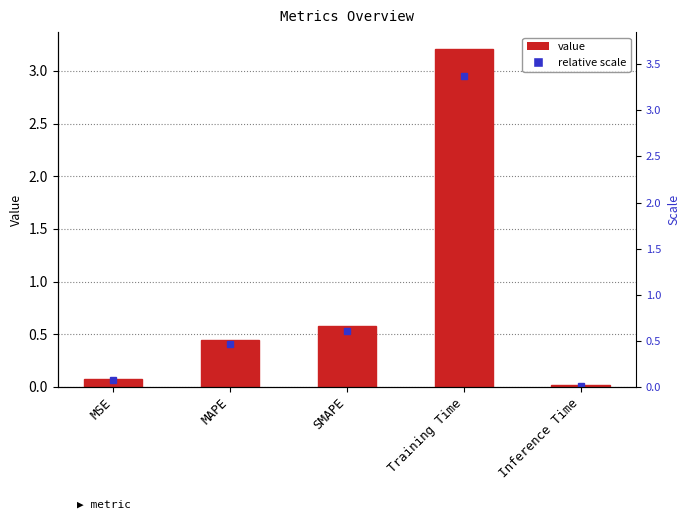

What is the greatest value displayed?

3.2